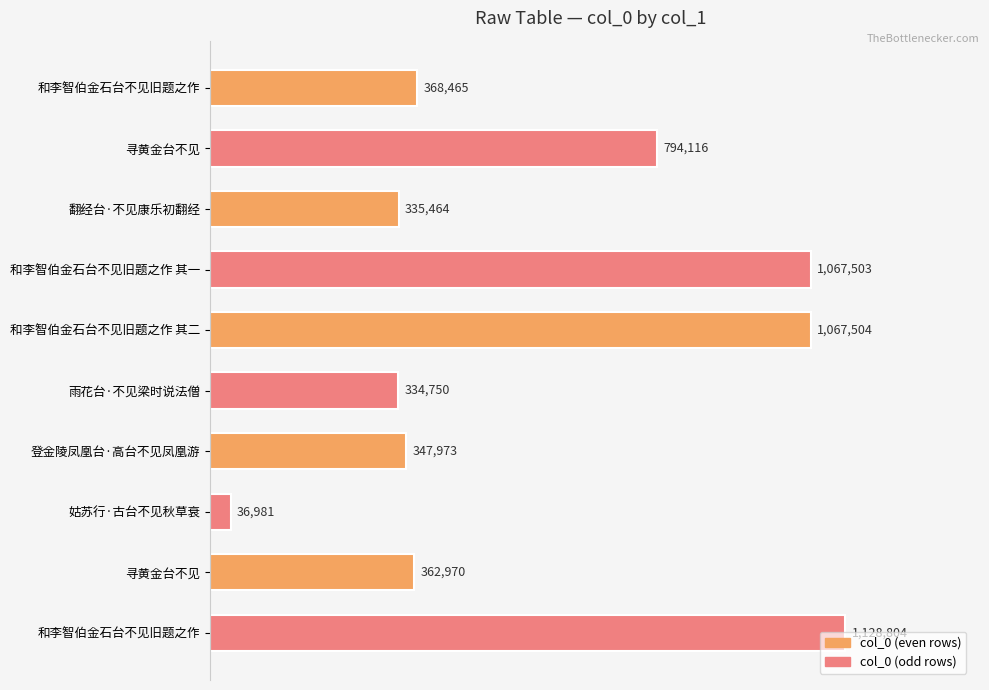

At which category does the chart reach its peak across all series?

和李智伯金石台不见旧题之作